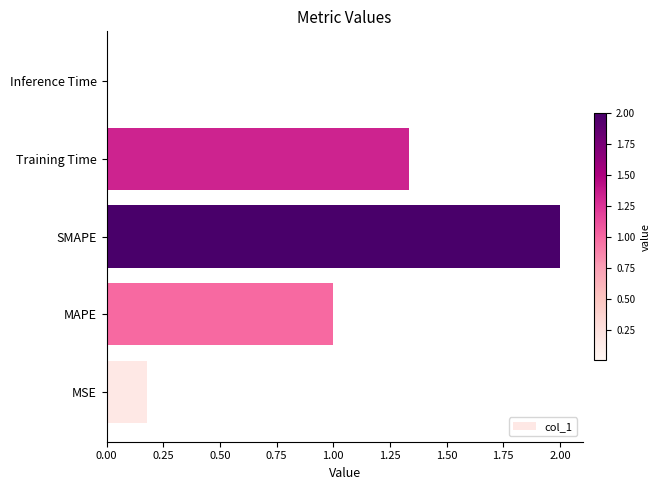

Between SMAPE and Training Time, which is larger?

SMAPE